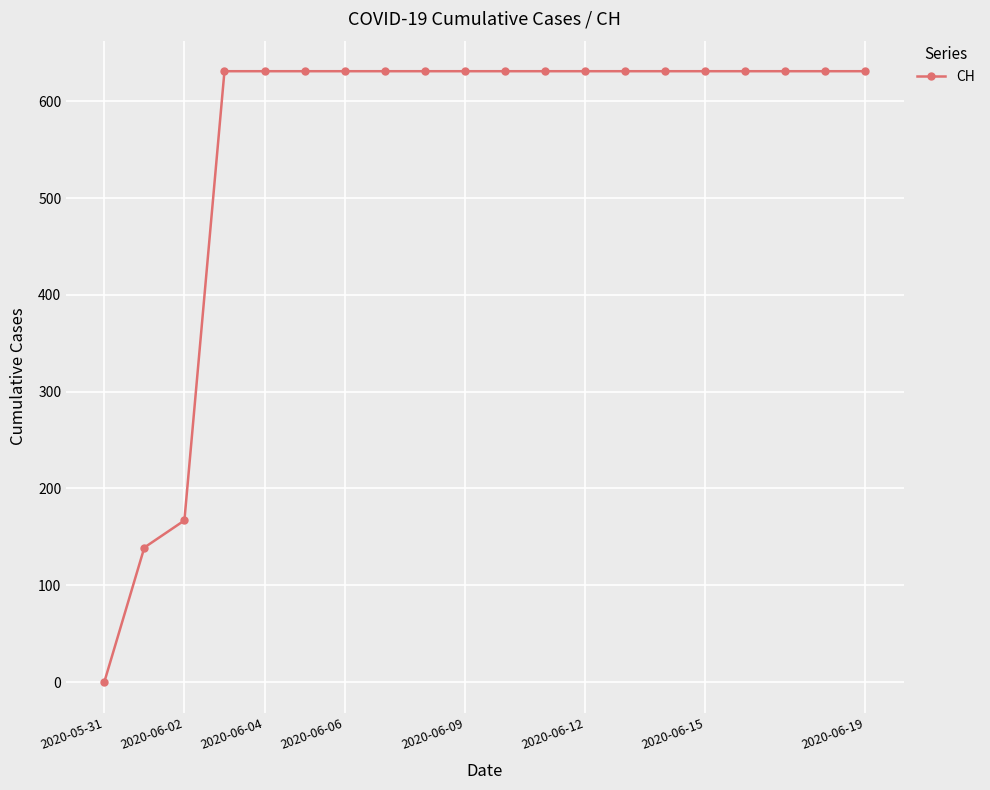

What is the difference between the maximum and minimum values?

631